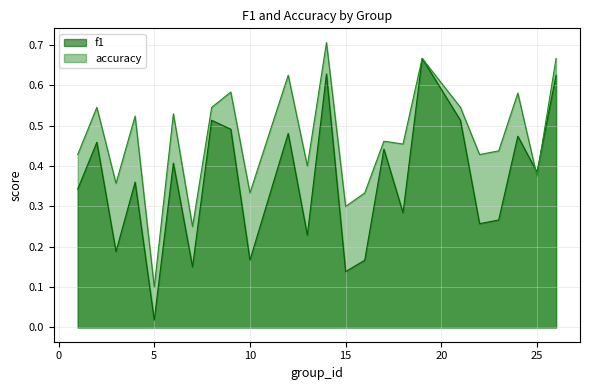

At how many categories does at least one series exceed 0?

24